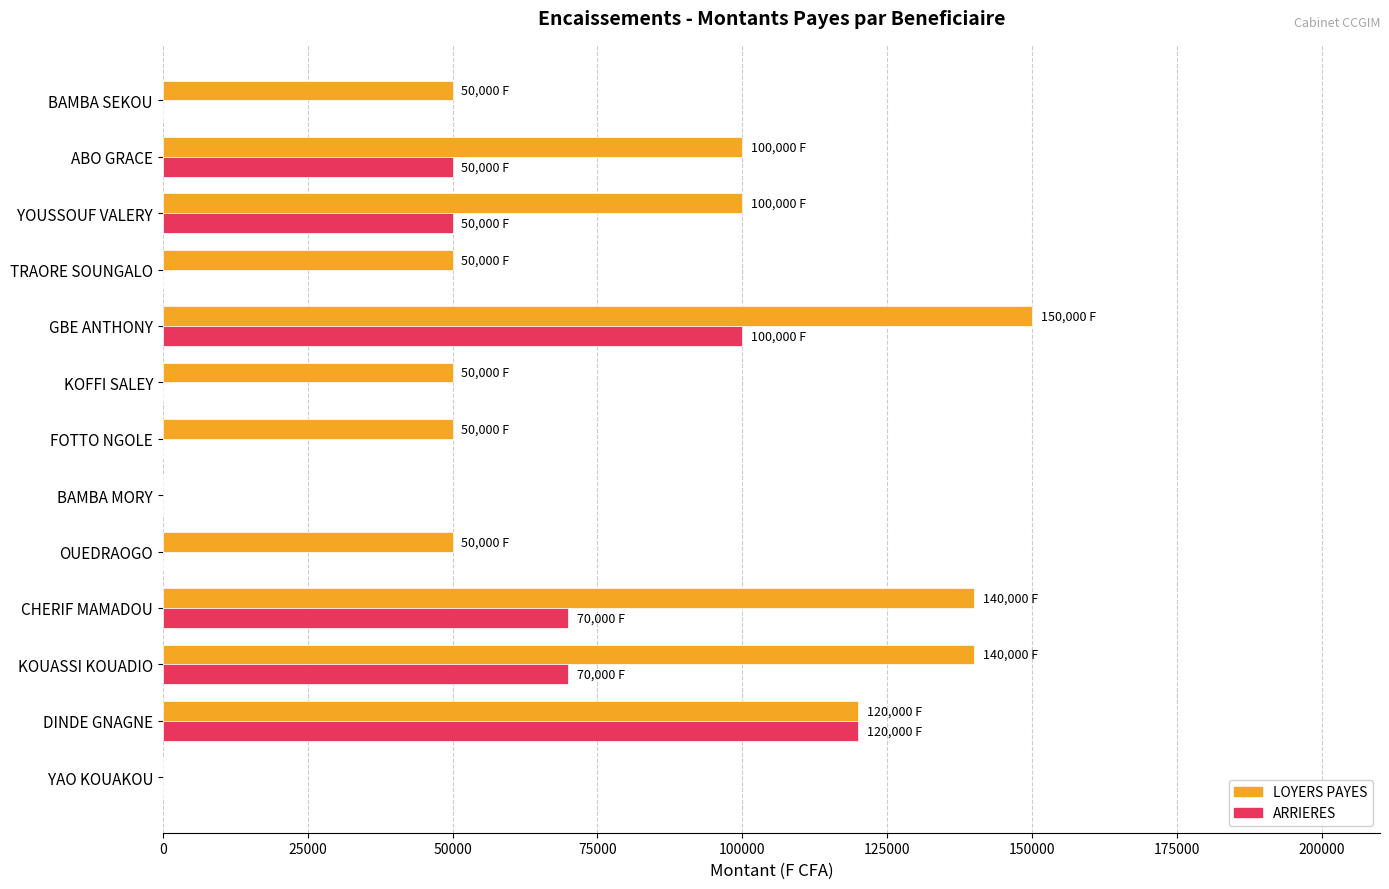

What is the total value across all series at CHERIF MAMADOU?

210000